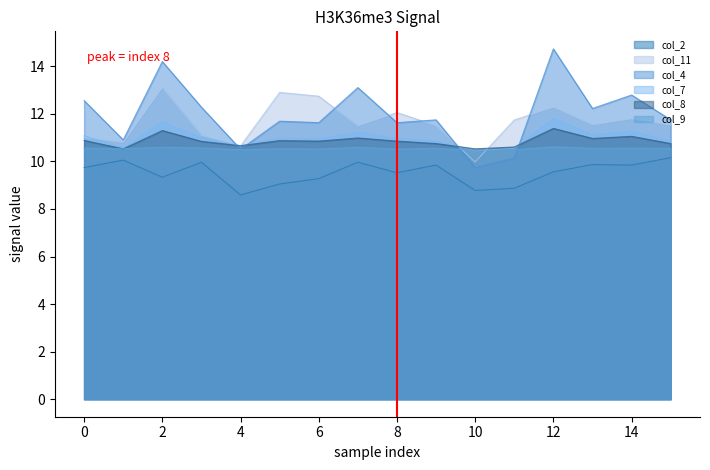

How many interior local valleys does the col_2 series have?

5